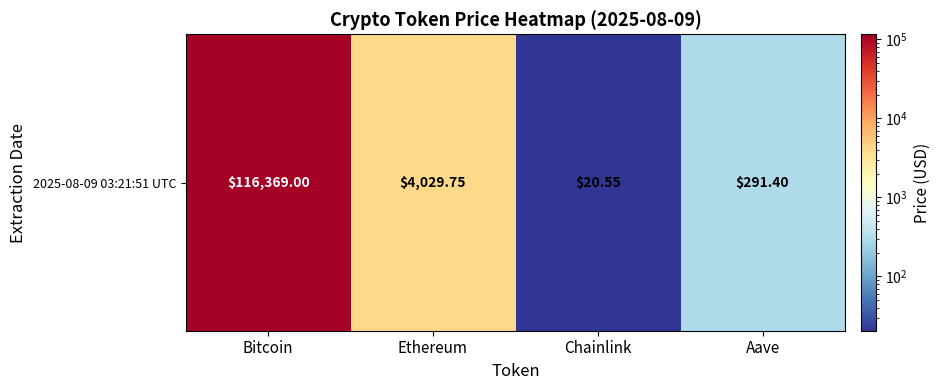

Rank the categories by value from lowest to highest.

Chainlink, Aave, Ethereum, Bitcoin